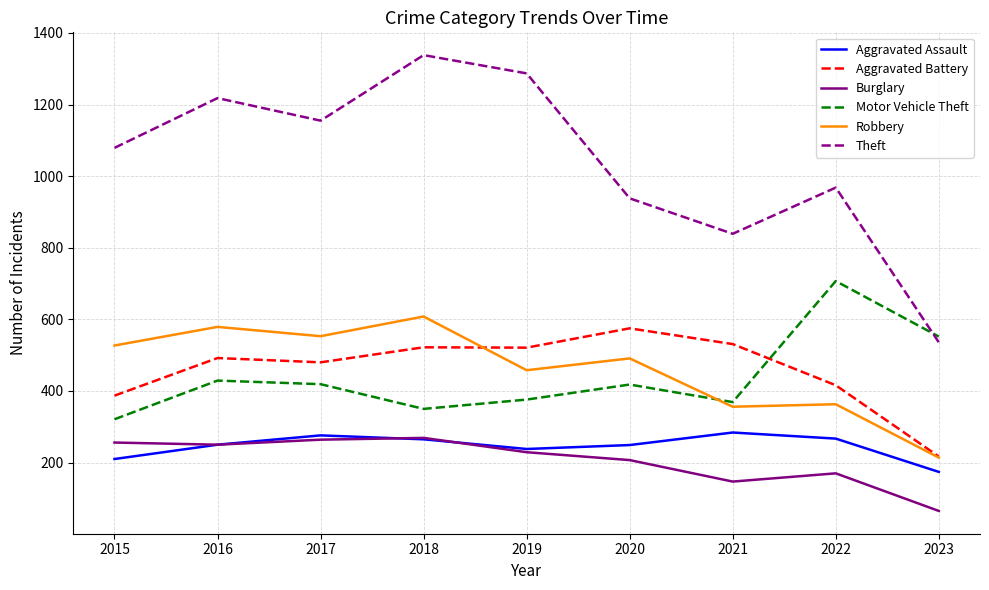

What are all the series names shown in the legend?

Aggravated Assault, Aggravated Battery, Burglary, Motor Vehicle Theft, Robbery, Theft